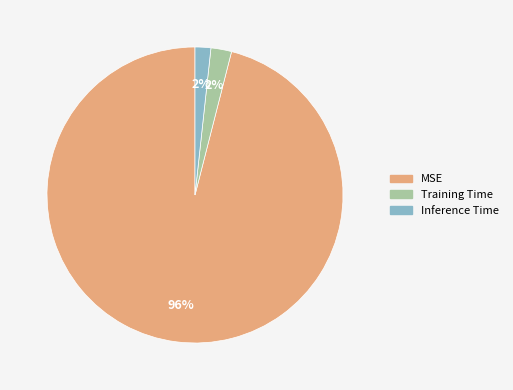

Which slice represents more than half of the pie?

MSE